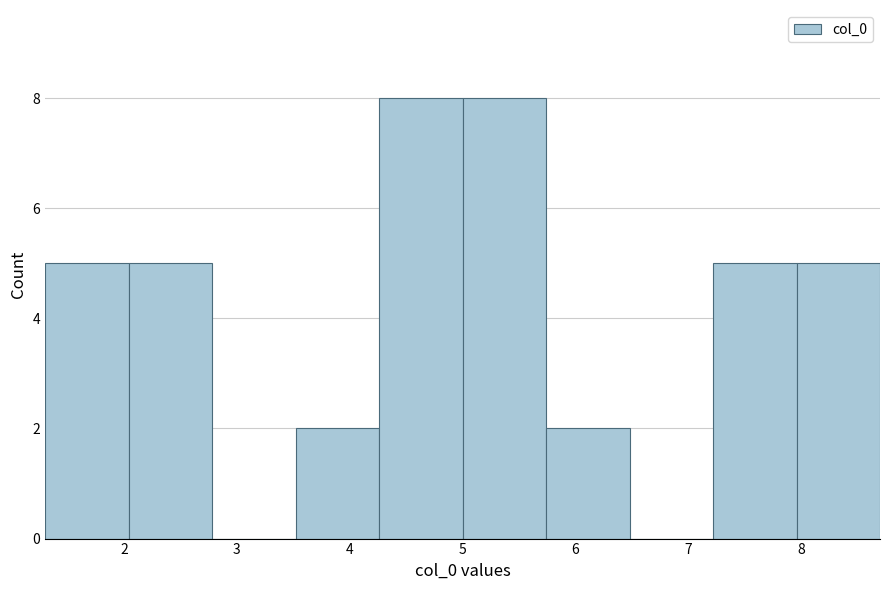

Reading left to right, list every bar in this chart as the range it spans on the x-axis followed by its height. Neither the bar edges nor the heights are printed on the chart, so give them approximately, as read against the axes.

1.3 to 2.0: 5
2.0 to 2.8: 5
2.8 to 3.5: 0
3.5 to 4.3: 2
4.3 to 5.0: 8
5.0 to 5.7: 8
5.7 to 6.5: 2
6.5 to 7.2: 0
7.2 to 8.0: 5
8.0 to 8.7: 5